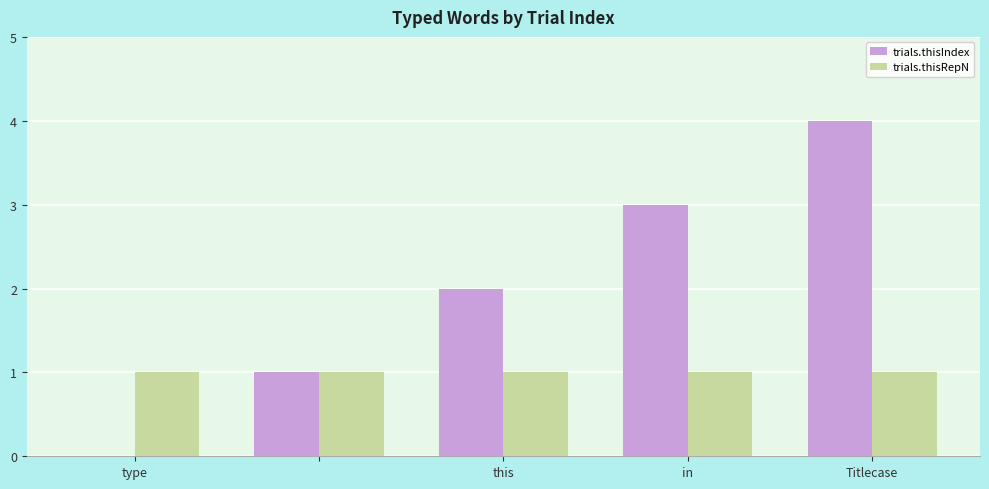

Which series has the largest total across all categories?

trials.thisIndex